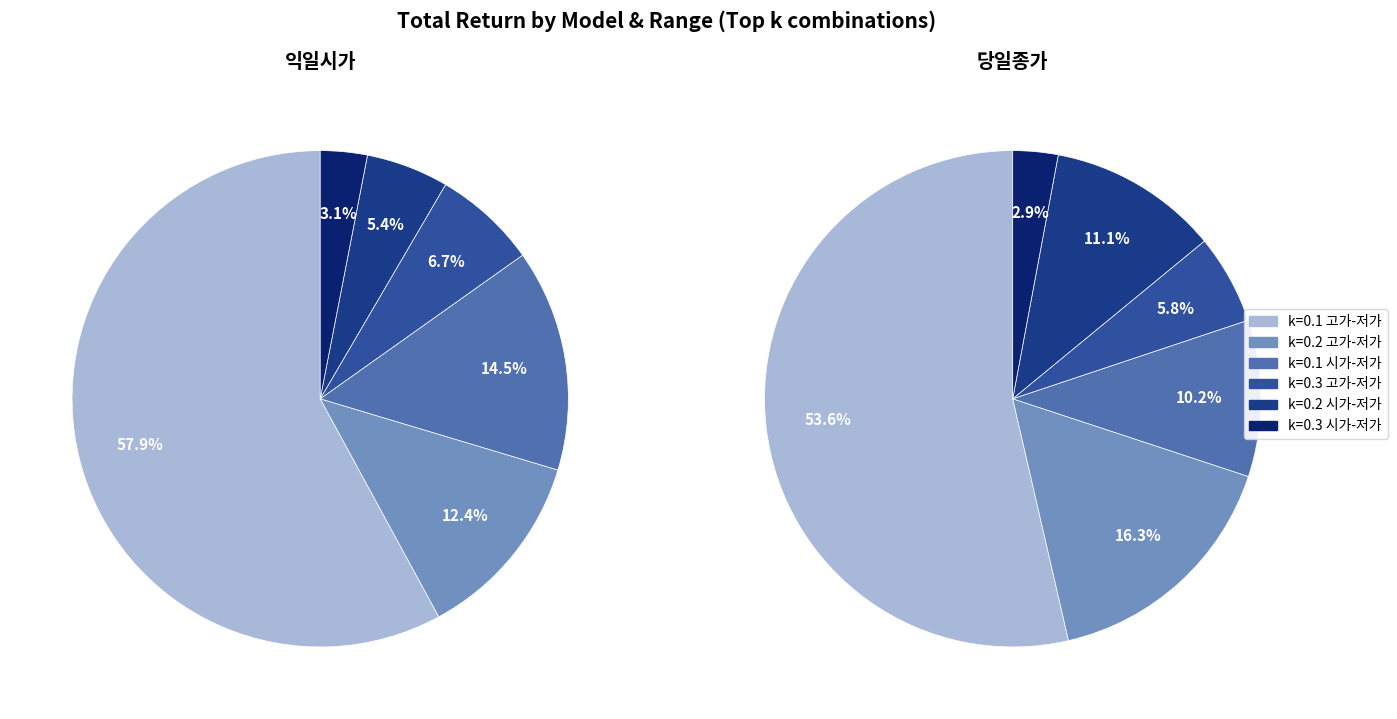

What is the smallest slice in the pie chart?

k=0.3 시가-저가